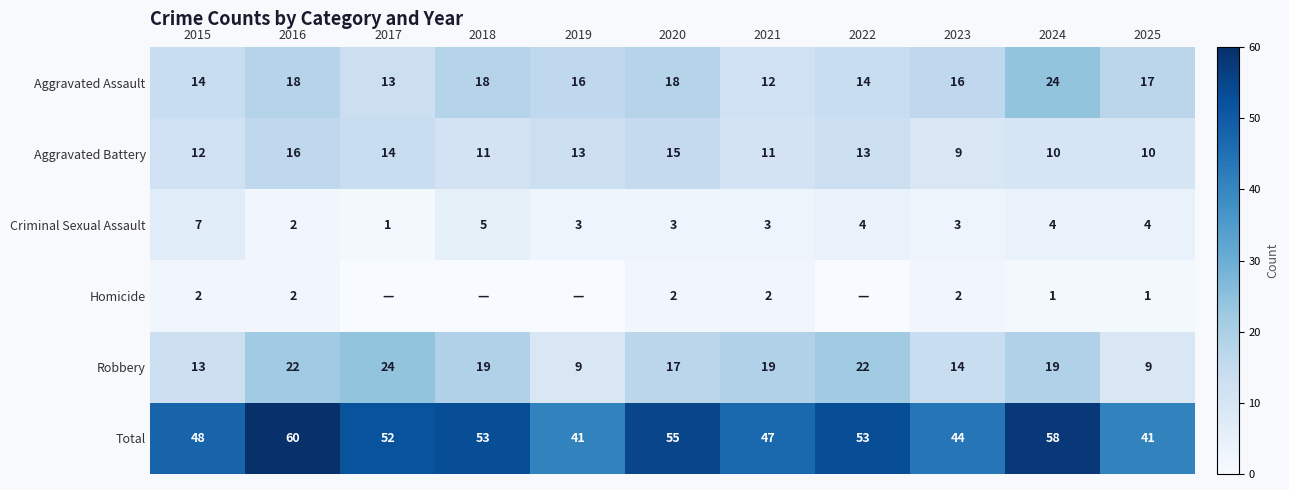

At which label does Robbery reach its peak?

2017